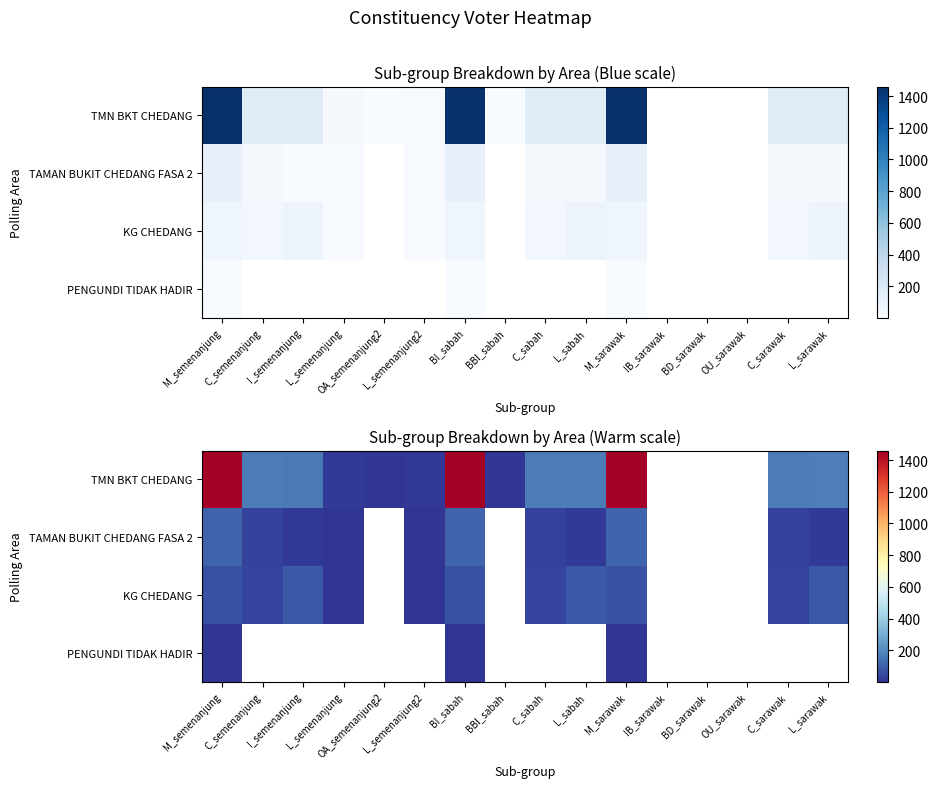

At which category does the chart reach its peak across all series?

BI_sabah